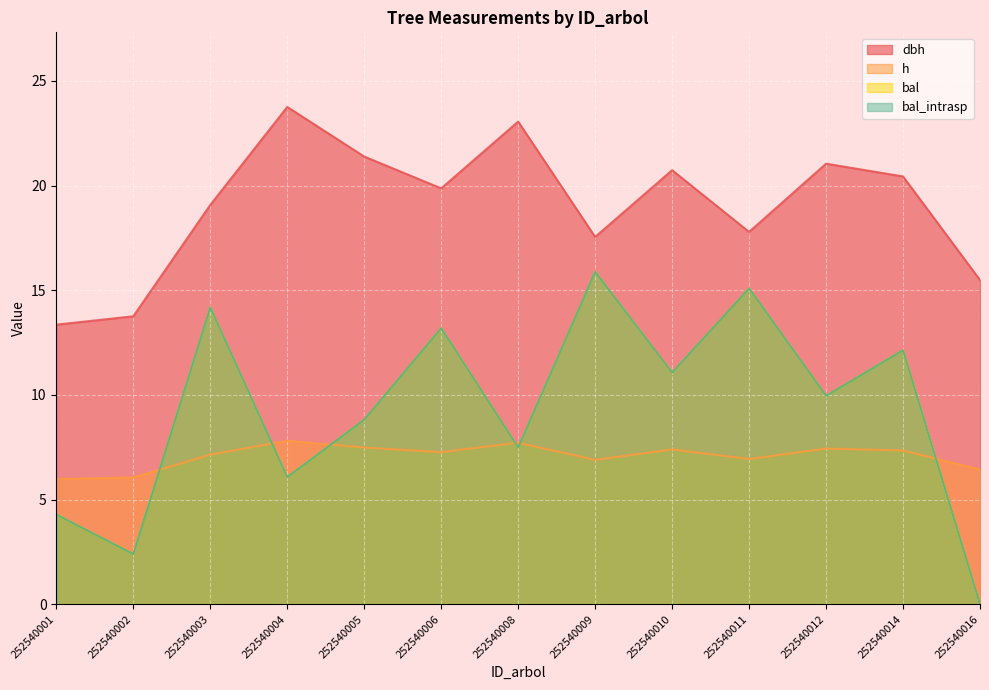

How many categories are shown in the chart?

13